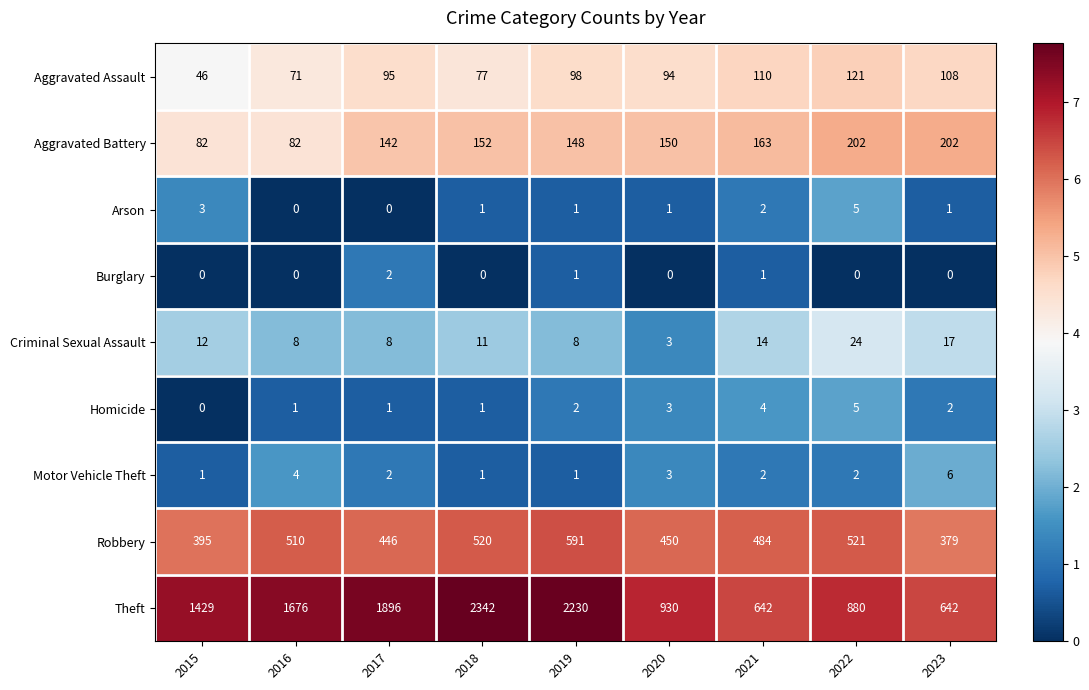

Between 2020 and 2021, which series saw the biggest shift?

Theft